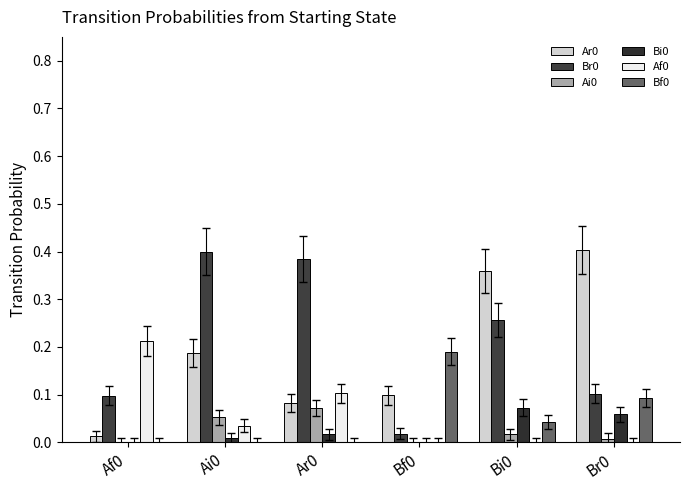

Reading right to left, list all the values displayed in this chart.

Ar0: 0.4	0.4	0.1	0.1	0.2	0.0
Br0: 0.1	0.3	0.0	0.4	0.4	0.1
Ai0: 0.0	0.0	0.0	0.1	0.1	0.0
Bi0: 0.1	0.1	0.0	0.0	0.0	0.0
Af0: 0.0	0.0	0.0	0.1	0.0	0.2
Bf0: 0.1	0.0	0.2	0.0	0.0	0.0